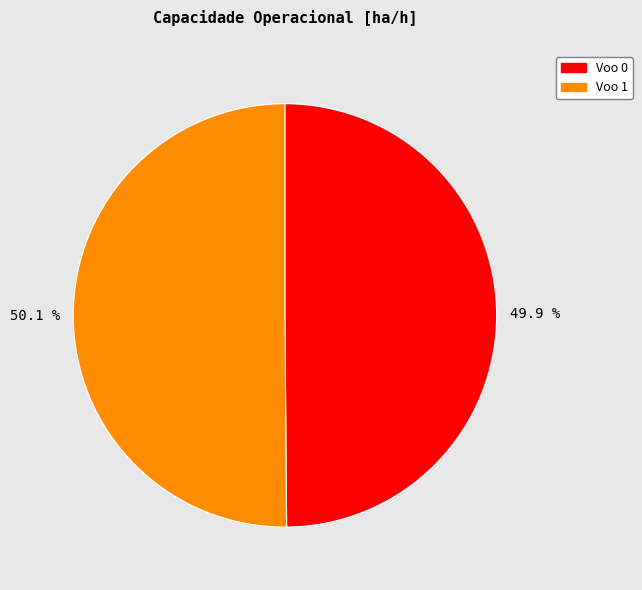

To the nearest percent, what is the combined percentage of Voo 0 and Voo 1?

100%